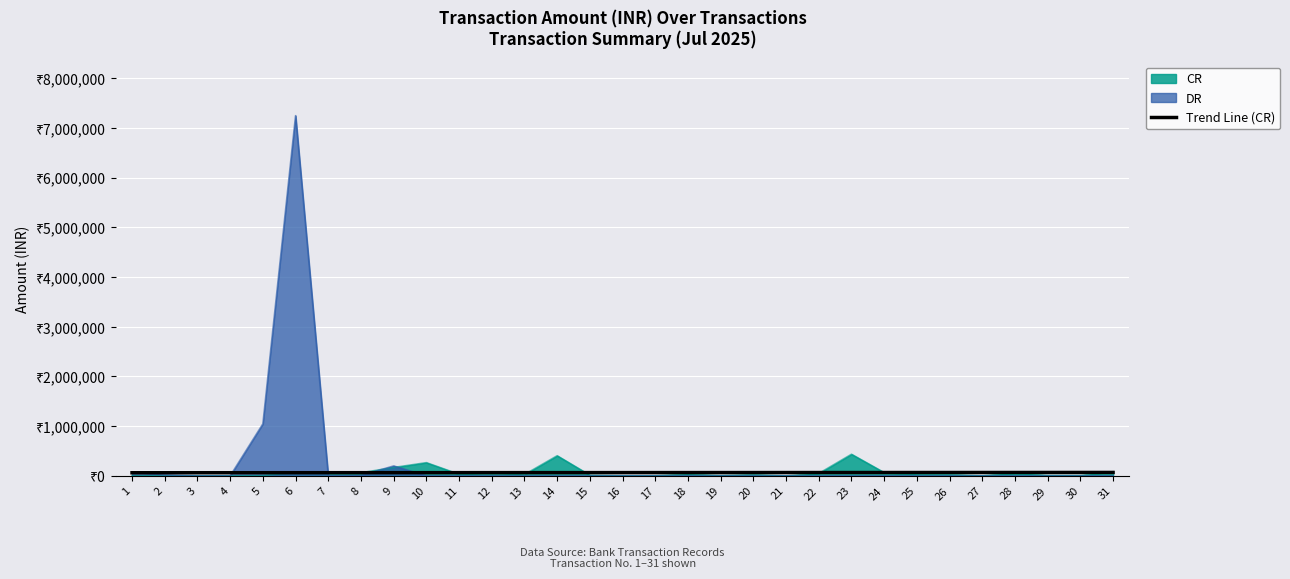

What is the value of the 16th point from the left?

65837.0